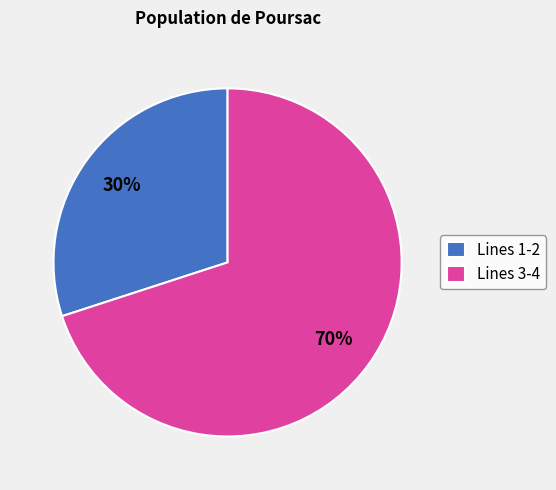

Is the sum of Lines 1-2 and Lines 3-4 greater than half?

Yes